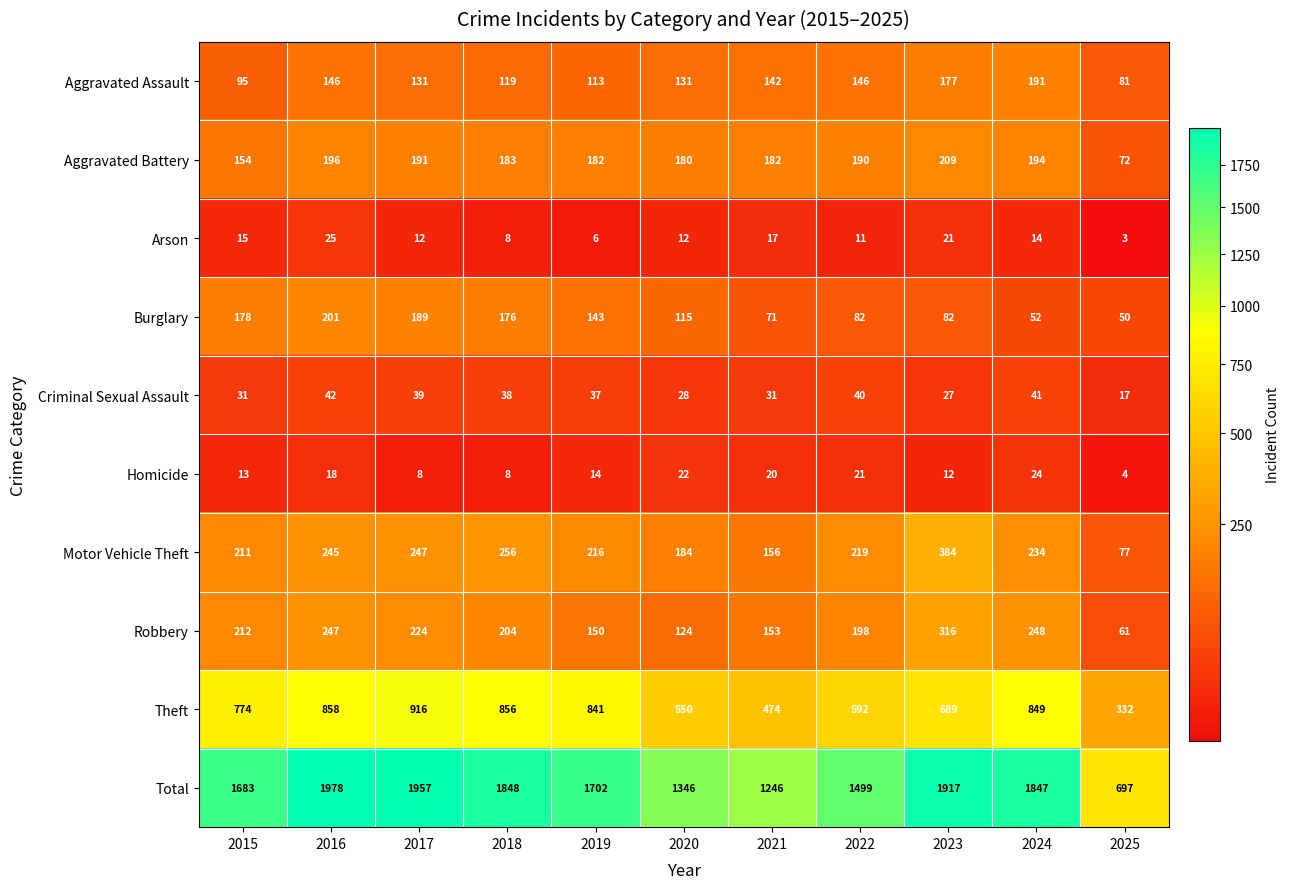

Rank the series at 2023 from highest to lowest value.

Total, Theft, Motor Vehicle Theft, Robbery, Aggravated Battery, Aggravated Assault, Burglary, Criminal Sexual Assault, Arson, Homicide